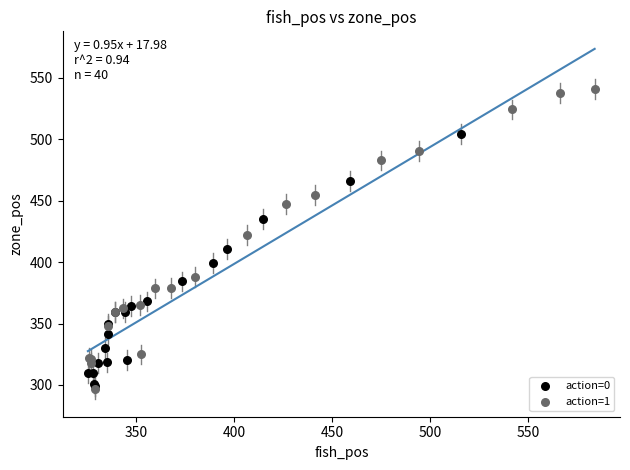

Which series has the largest Y range (max minus min)?

action=1